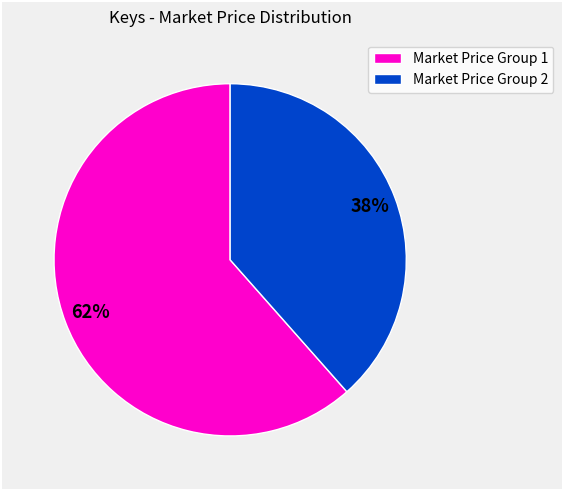

Count the number of slices in the pie.

2